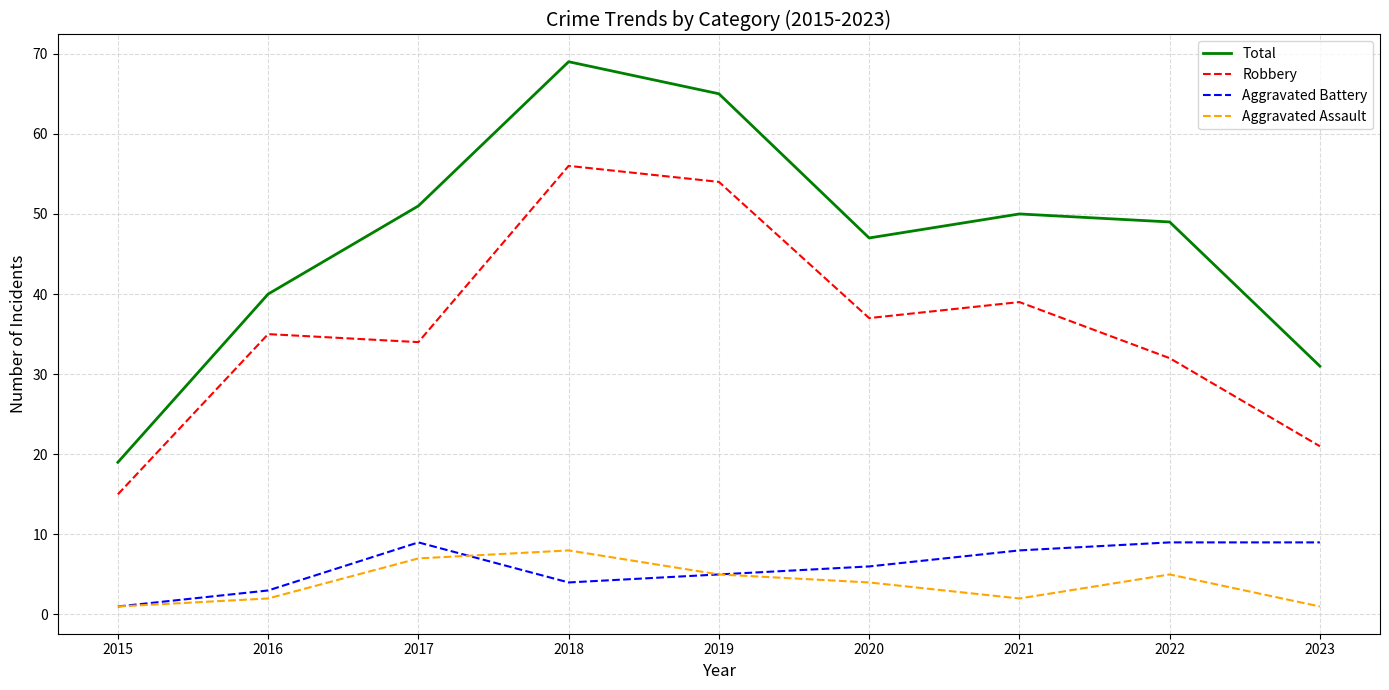

What value does the Total series have at 2021?

50